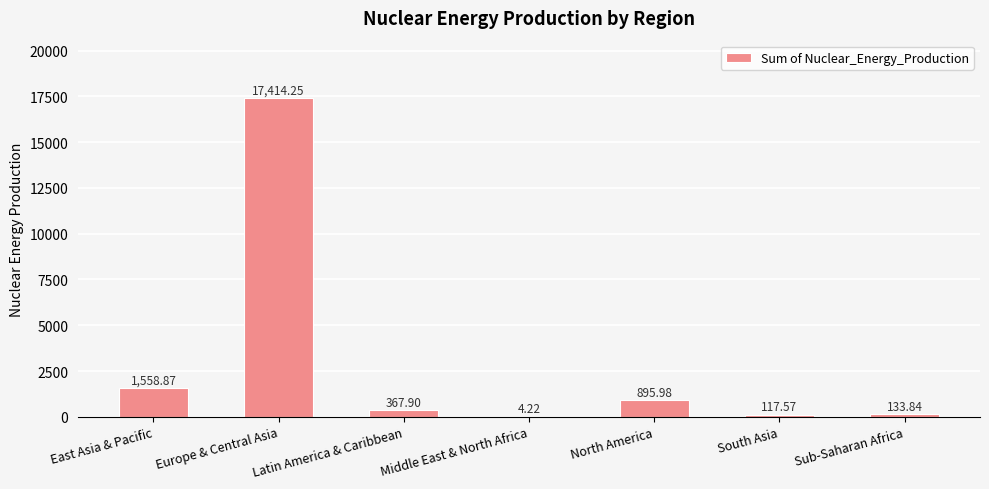

Where is the data nearest to the value 8709?

East Asia & Pacific